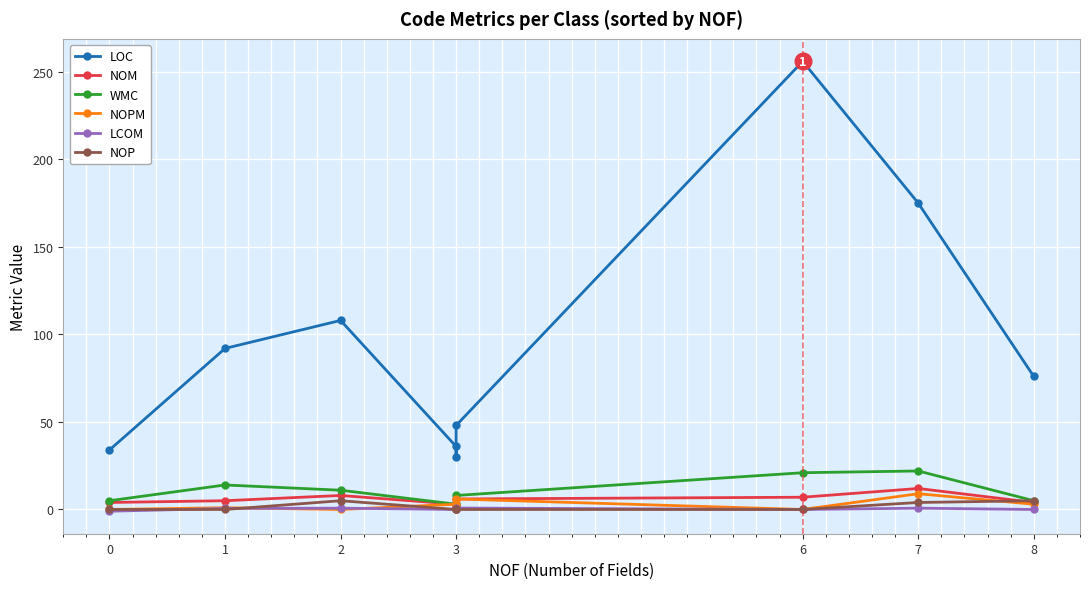

Is the value of NOPM at 3 greater than the value of LOC at 2?

No